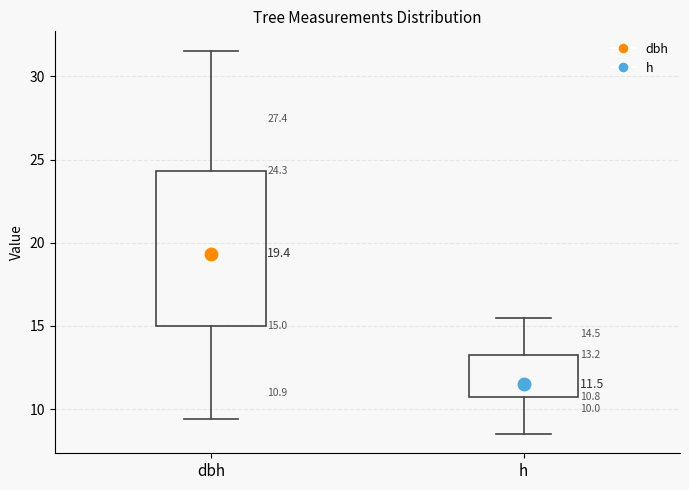

Which box has the highest median line?

dbh